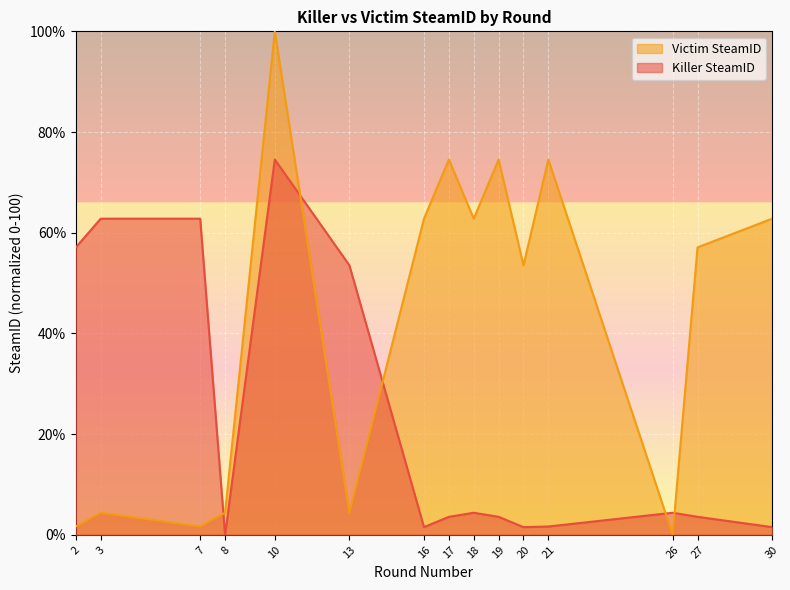

What is the average value of the Killer SteamID series?

22.4